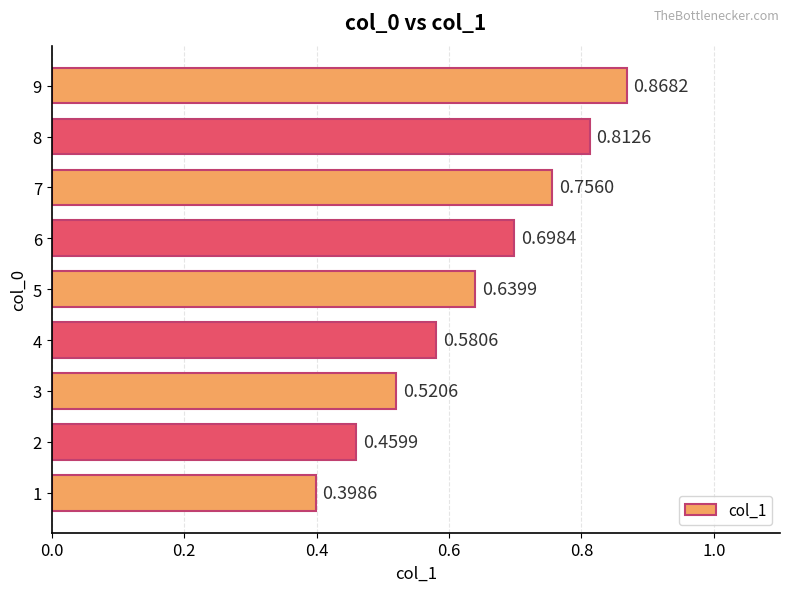

Which has a higher value, 3 or 6?

6